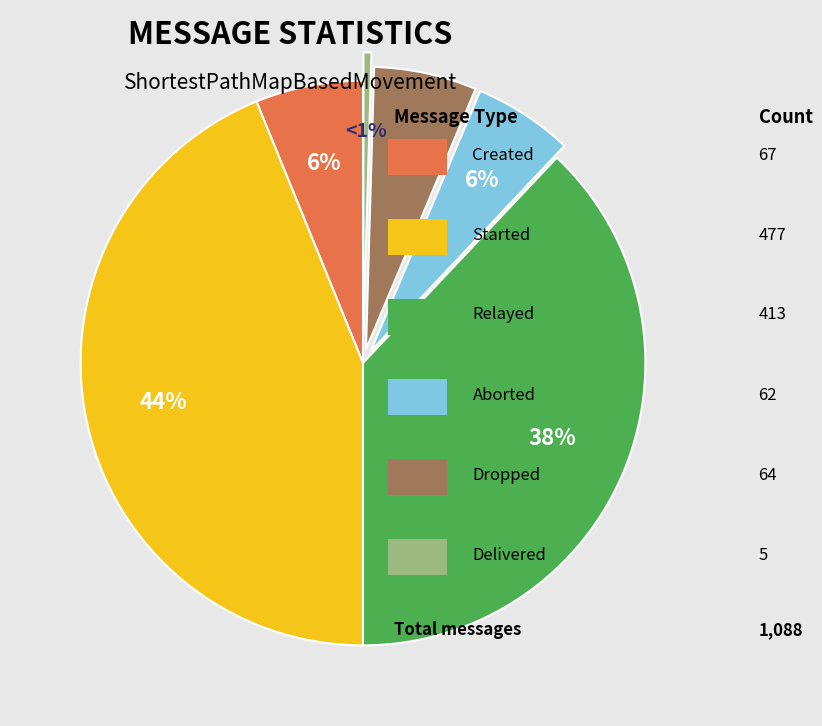

What is the change in value from started to aborted?

-415